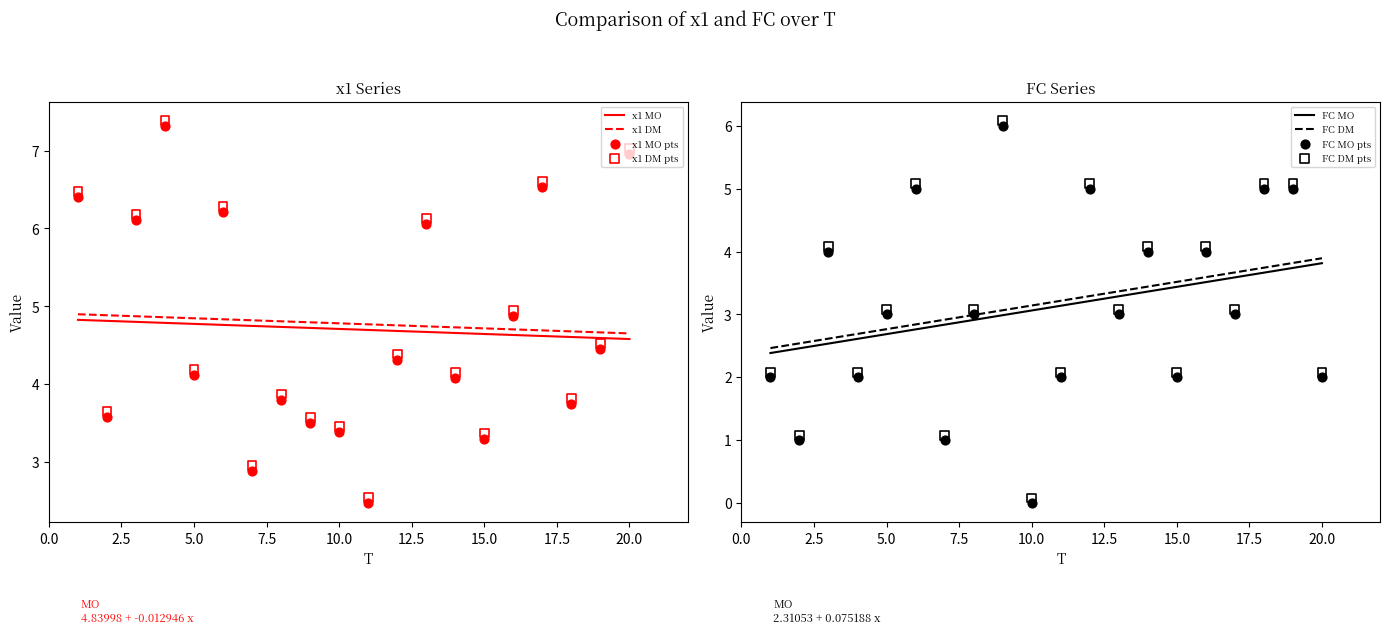

Is the value of x1 at 18 greater than the value of FC at 8?

Yes